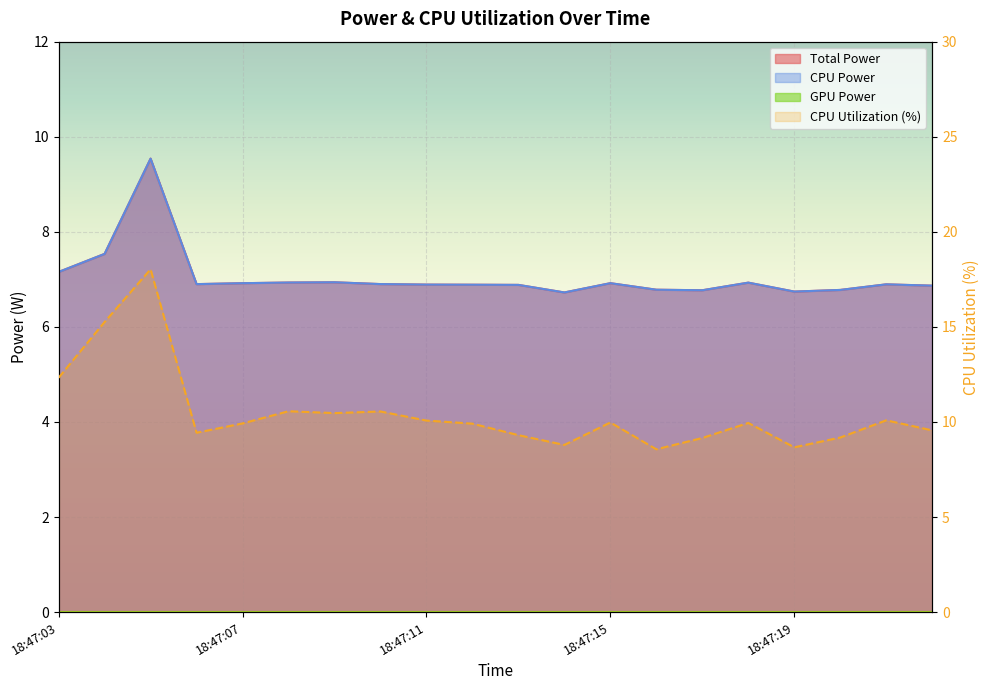

True or false: Total Power and CPU Utilization intersect in this chart.

False